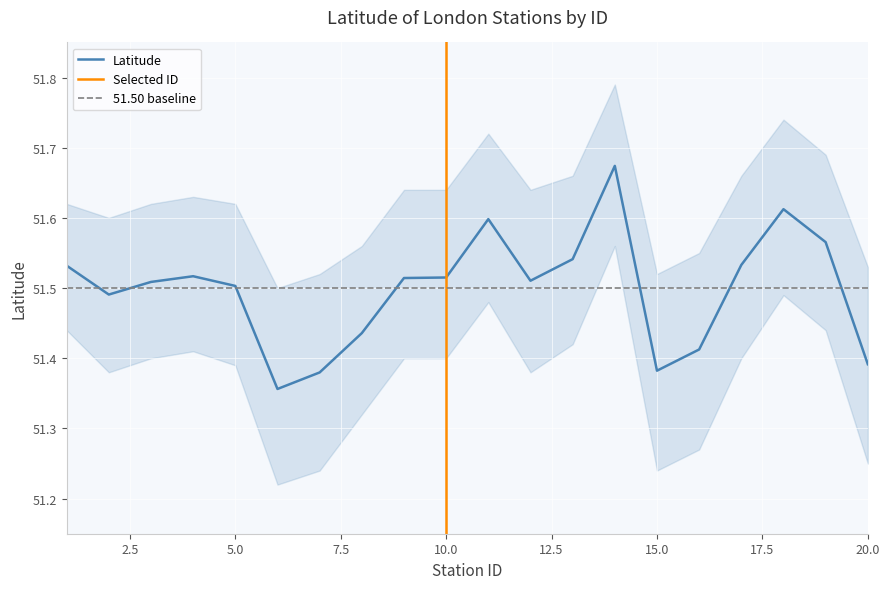

Reading left to right, what are all the values shown in this chart?

1=51.5	2=51.5	3=51.5	4=51.5	5=51.5	6=51.4	7=51.4	8=51.4	9=51.5	10=51.5	11=51.6	12=51.5	13=51.5	14=51.7	15=51.4	16=51.4	17=51.5	18=51.6	19=51.6	20=51.4